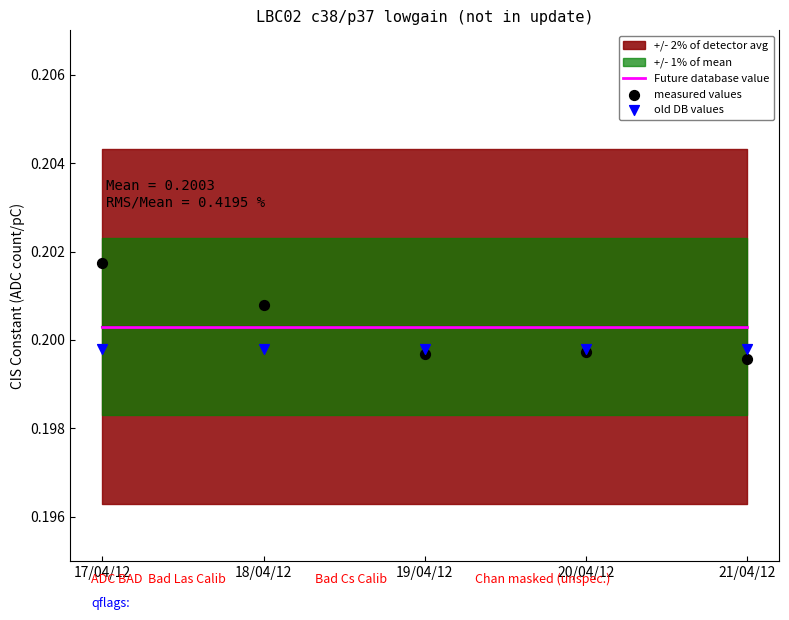

Which series has the largest Y range (max minus min)?

measured values